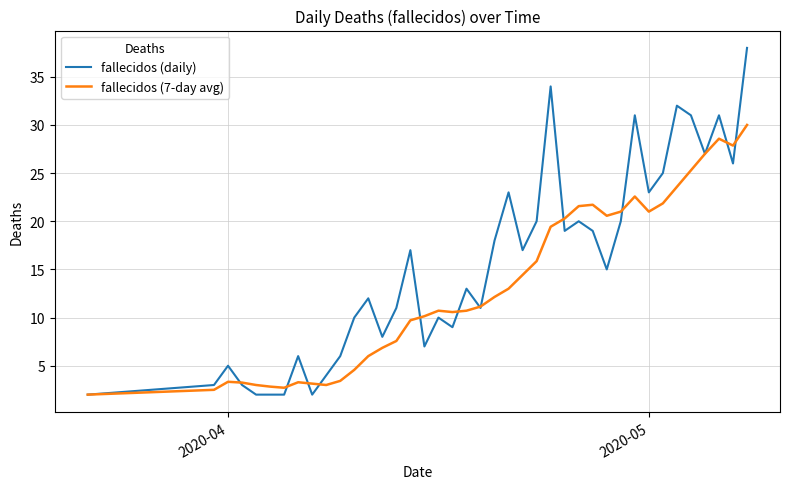

What is the maximum value for fallecidos (7-day avg)?

30.0